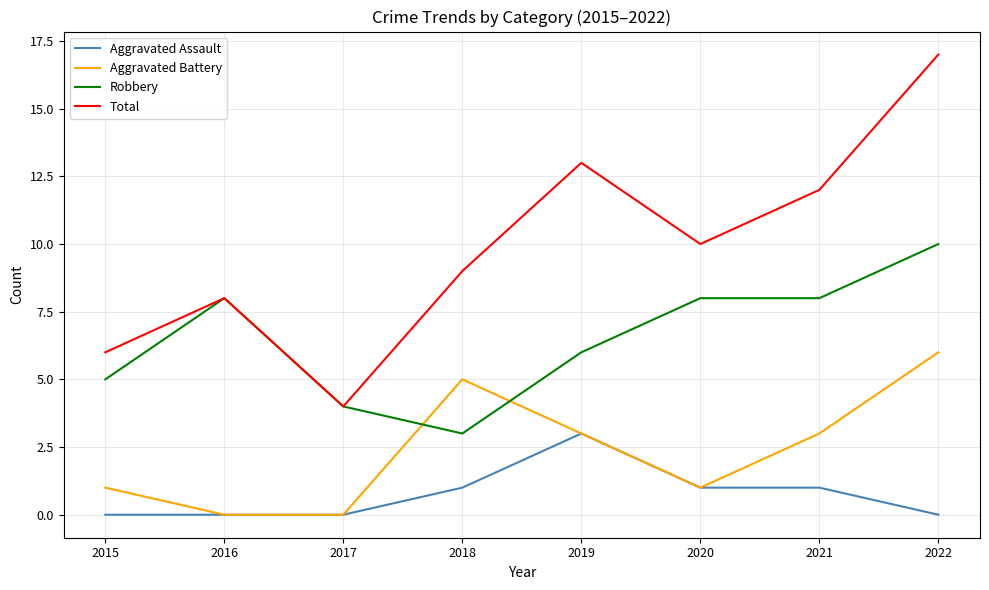

Reading left to right, what are all the values shown in this chart?

Aggravated Assault: 2015=0	2016=0	2017=0	2018=1	2019=3	2020=1	2021=1	2022=0
Aggravated Battery: 2015=1	2016=0	2017=0	2018=5	2019=3	2020=1	2021=3	2022=6
Robbery: 2015=5	2016=8	2017=4	2018=3	2019=6	2020=8	2021=8	2022=10
Total: 2015=6	2016=8	2017=4	2018=9	2019=13	2020=10	2021=12	2022=17